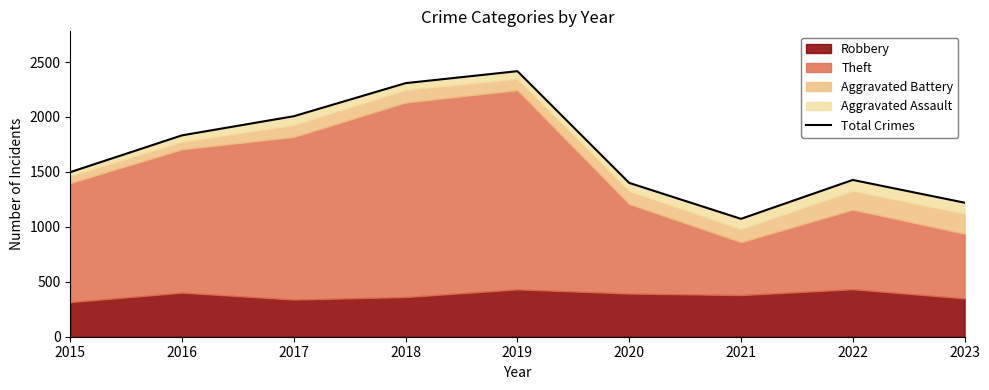

What is the smallest value displayed?

1073